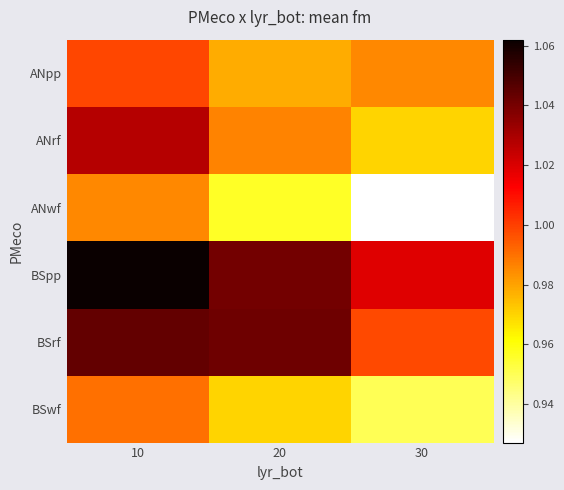

Reading left to right, transcribe all the data shown in this chart.

ANpp: 10=1.0	20=1.0	30=1.0
ANrf: 10=1.0	20=1.0	30=1.0
ANwf: 10=1.0	20=1.0	30=0.9
BSpp: 10=1.1	20=1.0	30=1.0
BSrf: 10=1.0	20=1.0	30=1.0
BSwf: 10=1.0	20=1.0	30=0.9